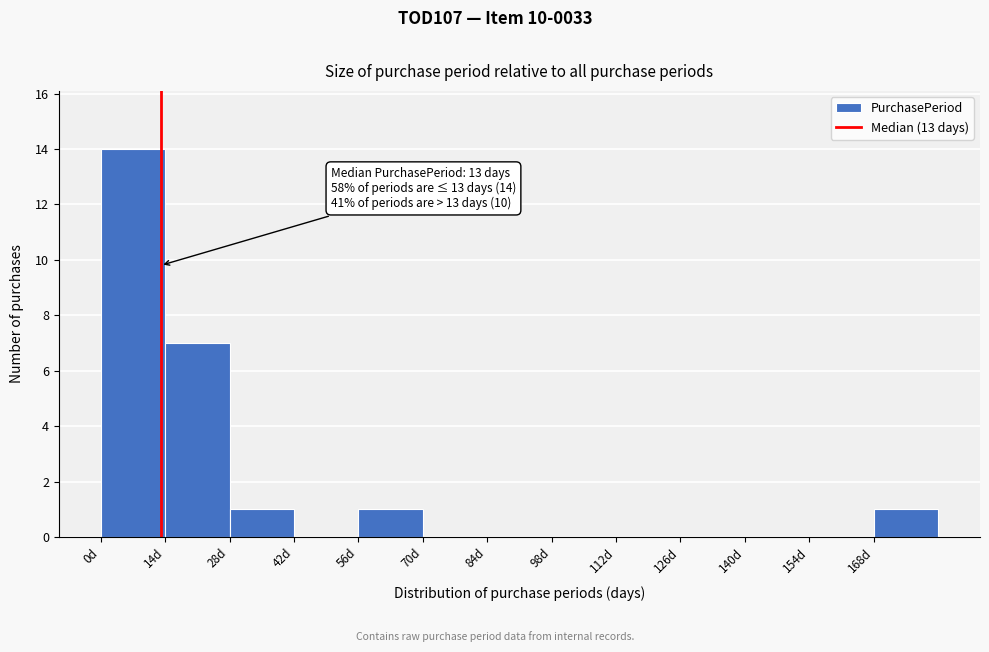

Over which range of the x-axis is the bar tallest?

0 to 14